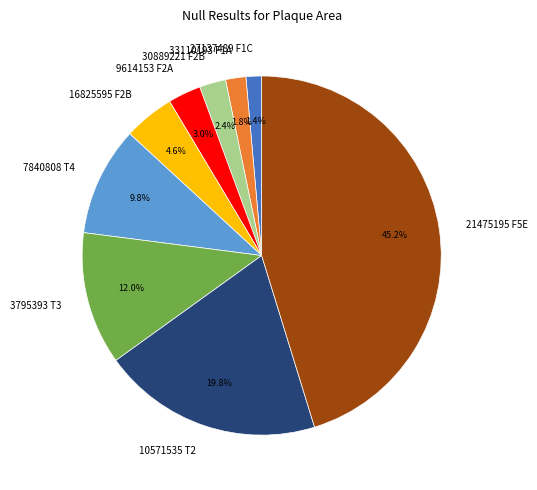

How many segments does this pie chart have?

9